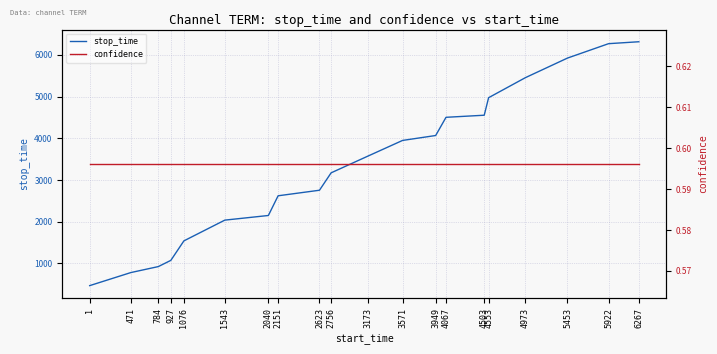

Between 2040 and 5922, which is larger?

5922